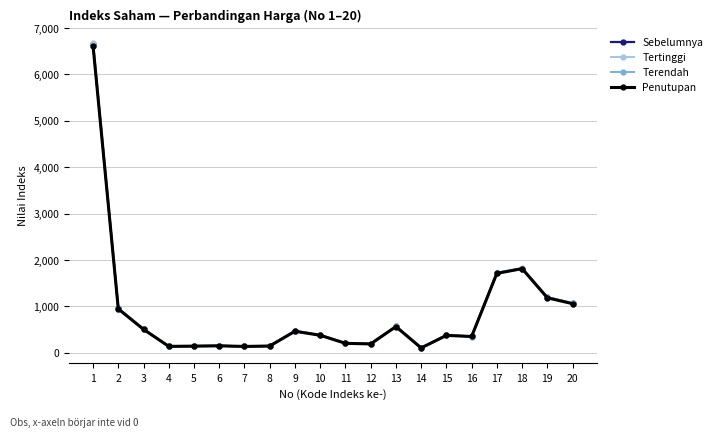

What is the total value across all series at 13?

2254.7